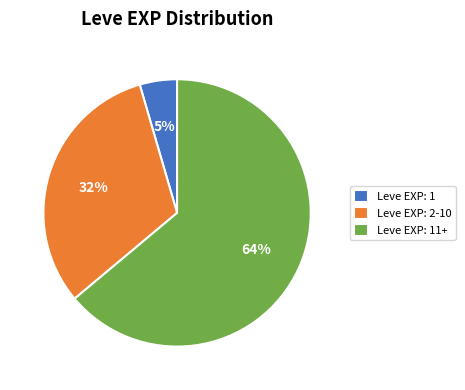

True or false: Leve EXP: 2-10 accounts for 32% of the total.

True